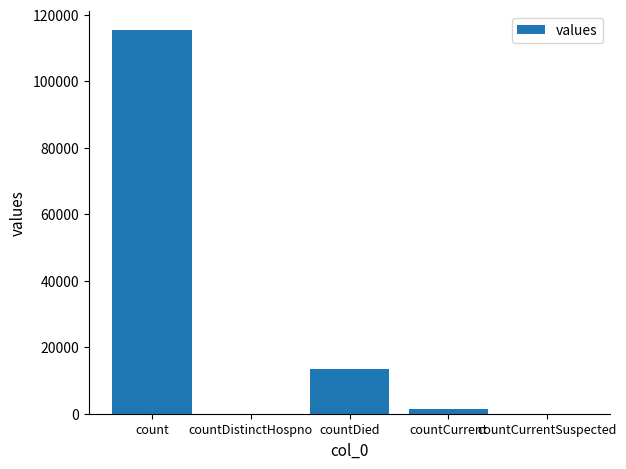

What is the change in value from countDistinctHospno to countCurrent?

+1383